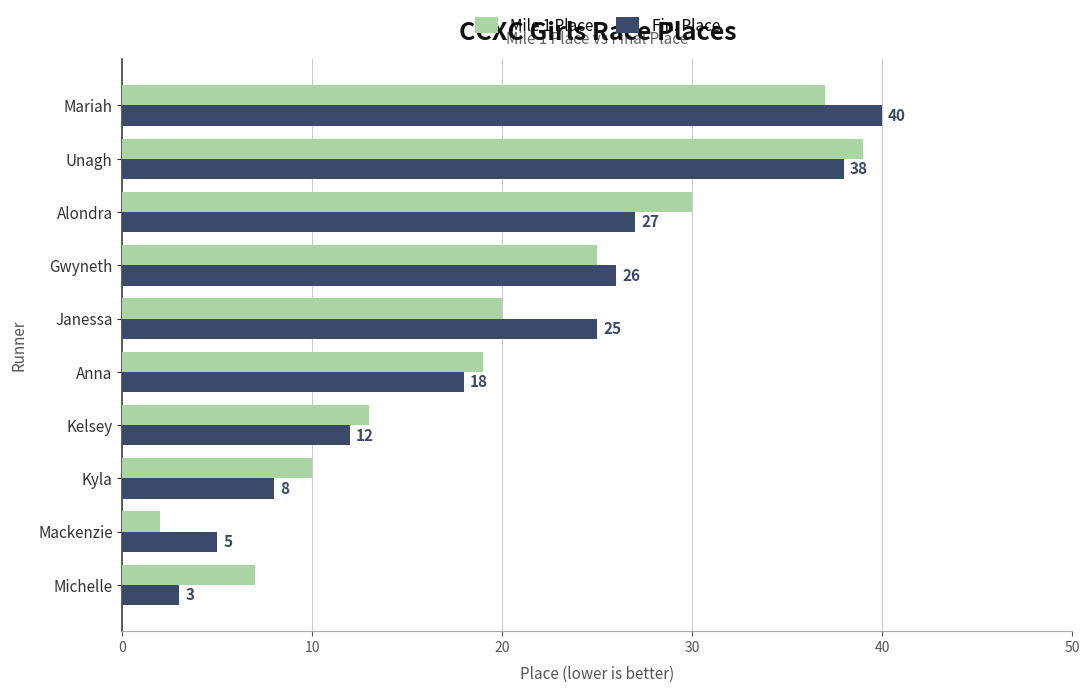

True or false: Fin. Place has a value of 70 at Mariah.

False